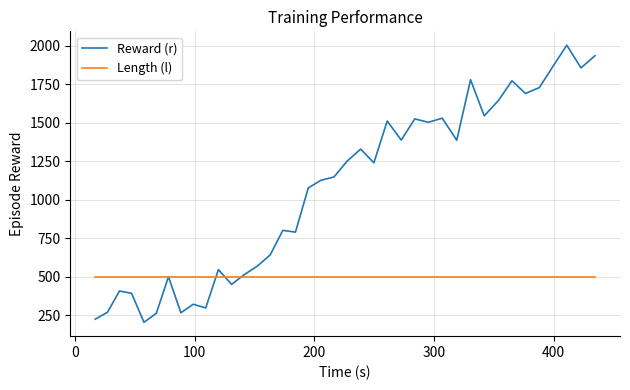

Rank the series by their average value, from highest to lowest.

Reward (r), Length (l)